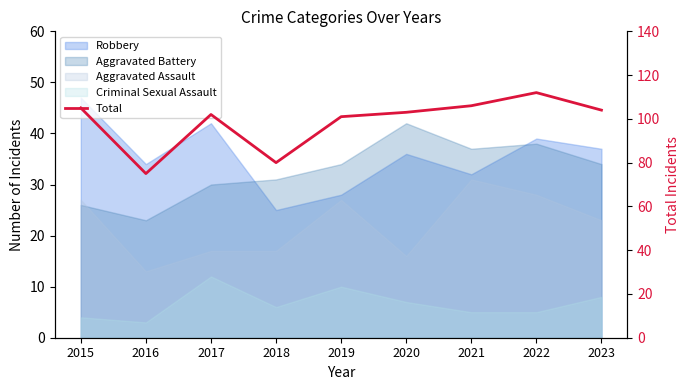

Which label corresponds to the smallest value in the chart?

2016